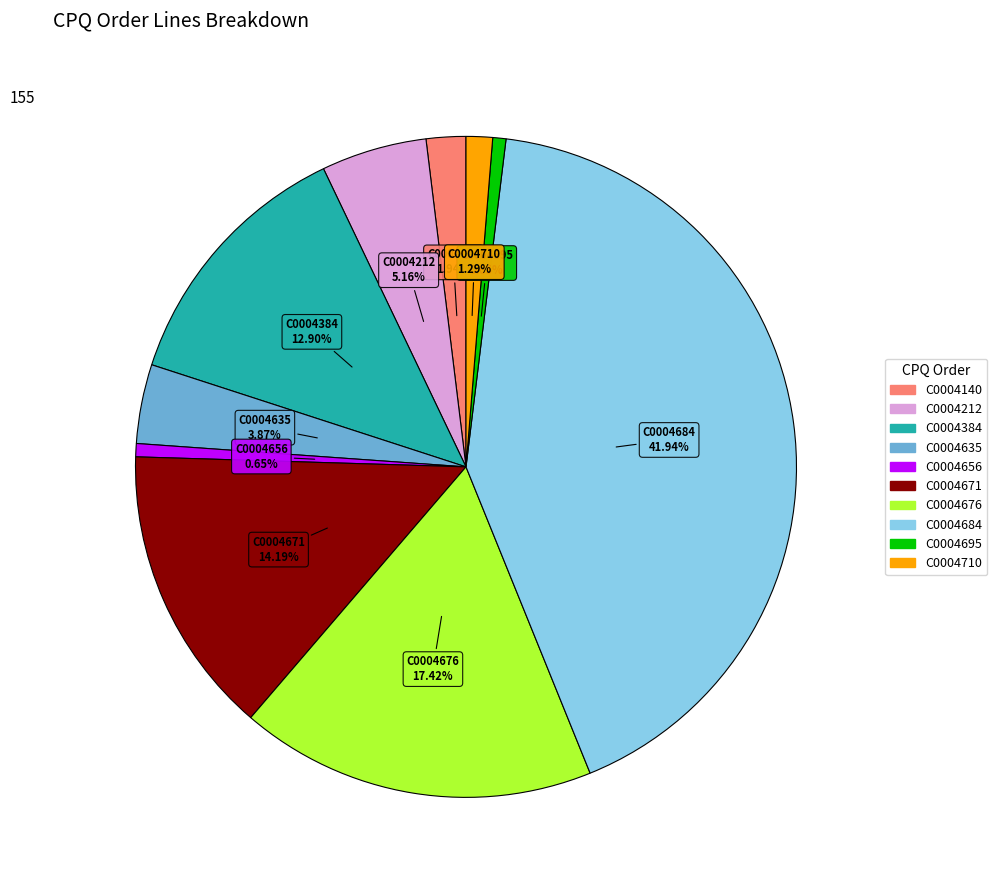

To the nearest percent, what is the average slice percentage?

10%